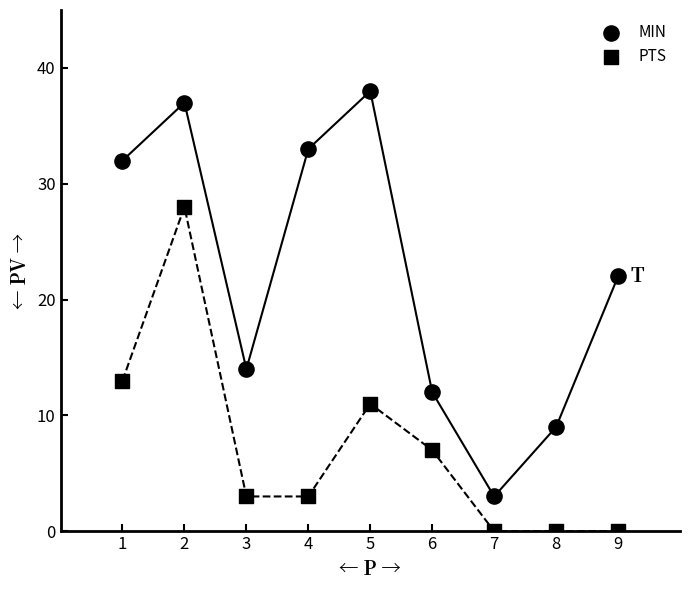

How many data points are displayed?

18